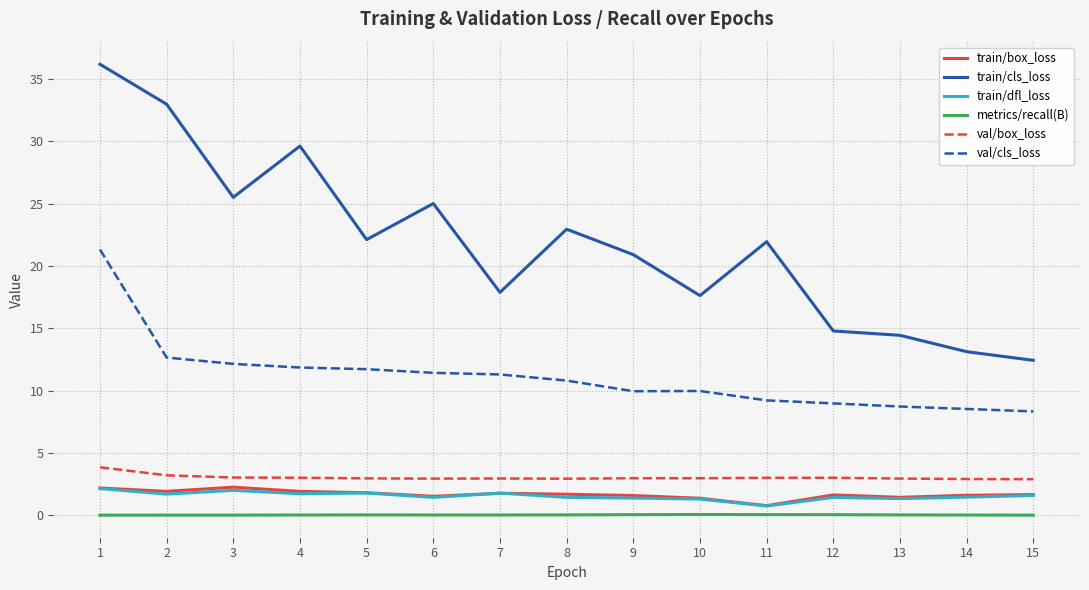

In train/cls_loss, how many points are higher than both neighbors (excluding endpoints)?

4